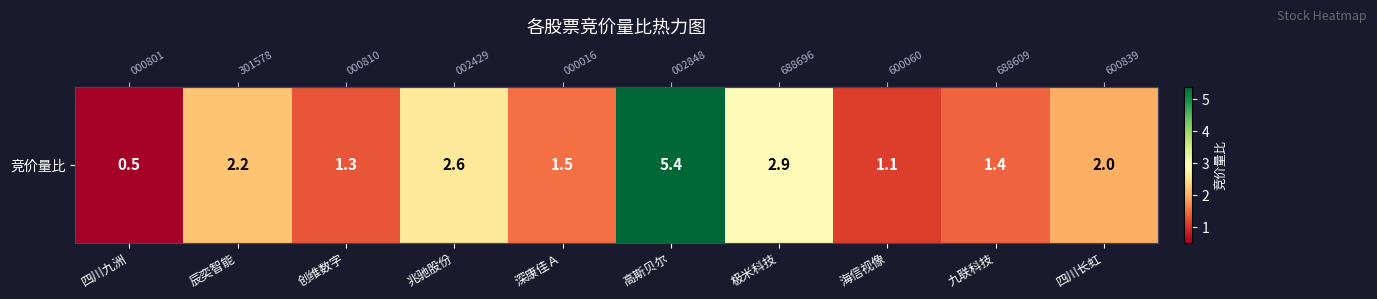

What is the sum of the values at 极米科技 and 海信视像?

4.0